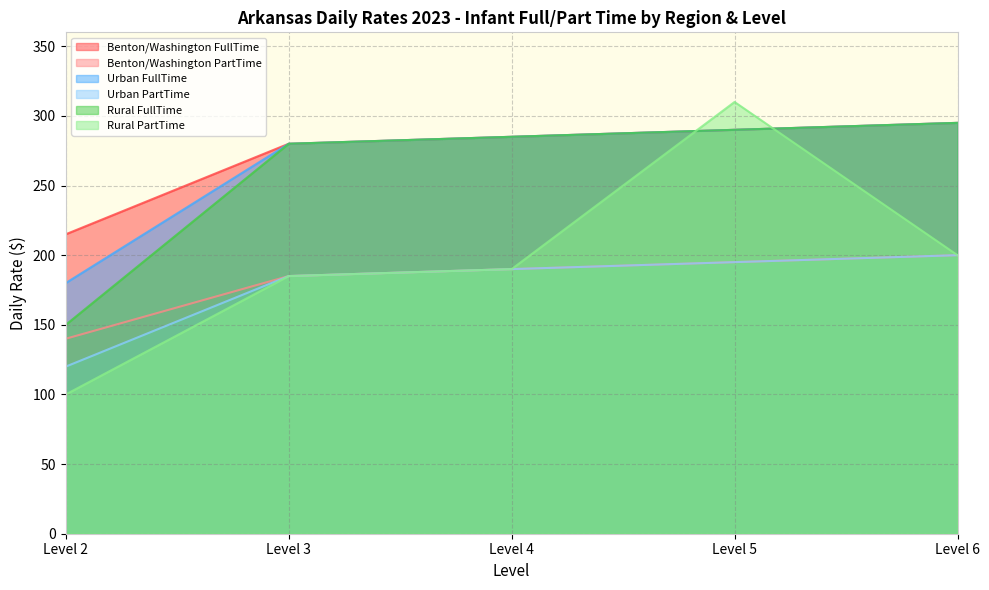

Where does the Benton/Washington PartTime series first go above 190?

Level 5